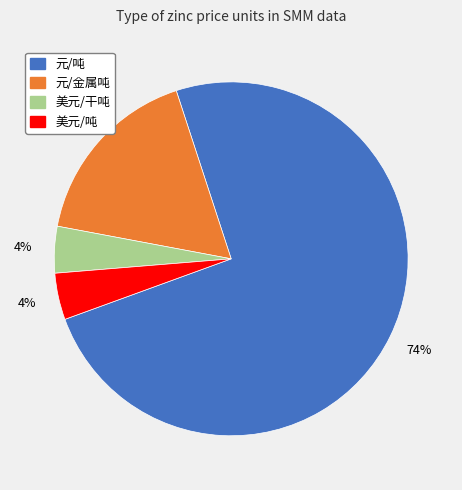

Does any single category account for the majority?

Yes